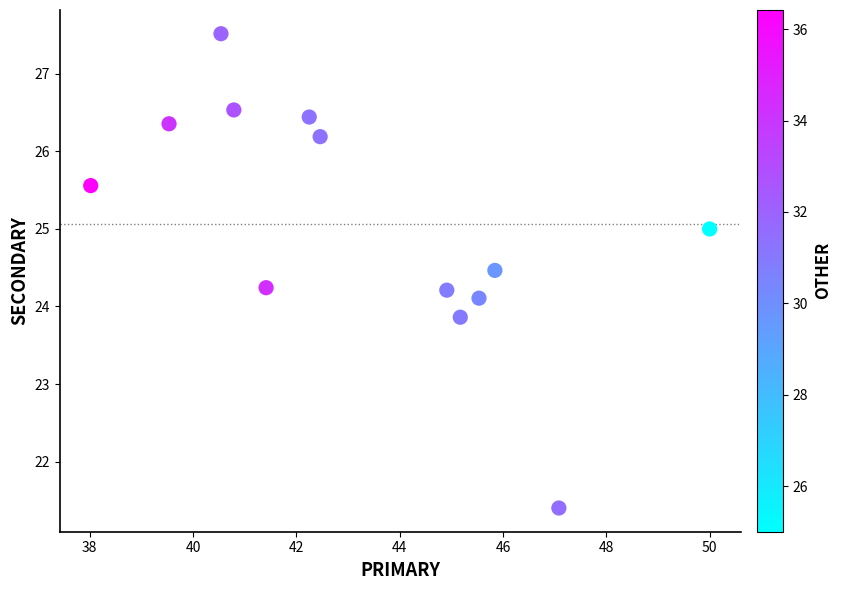

What is the range of X values (max minus min)?

12.0